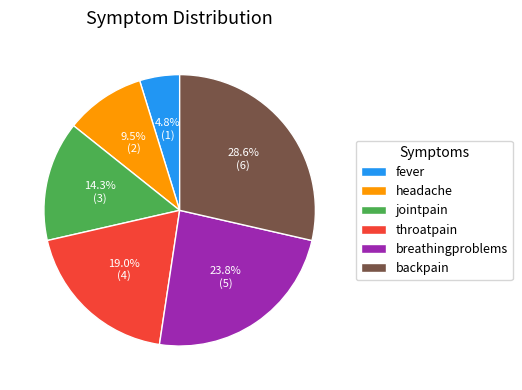

To the nearest percent, what percentage of the pie is jointpain?

14%